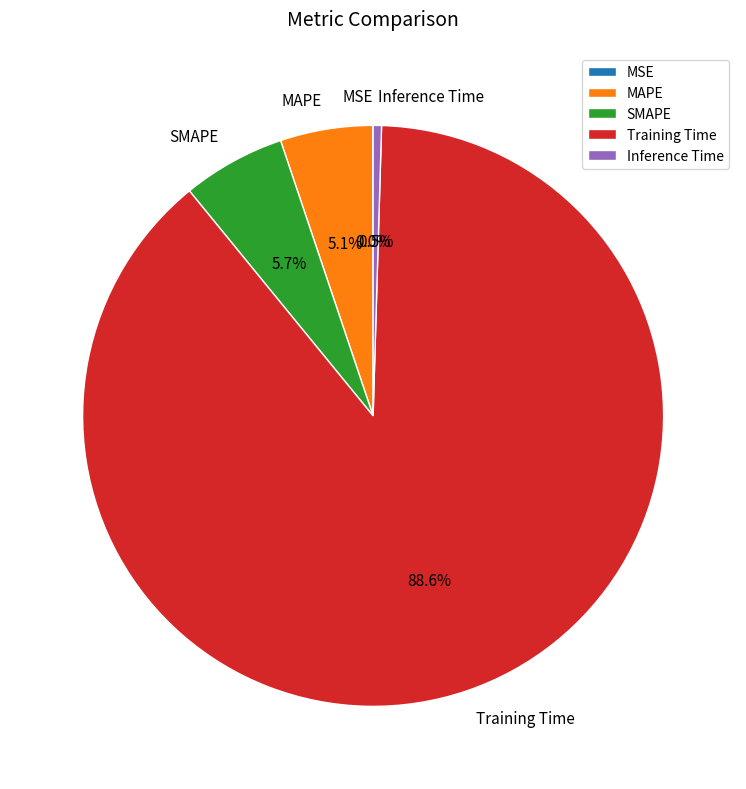

What portion of the pie excludes Inference Time?

99.5%